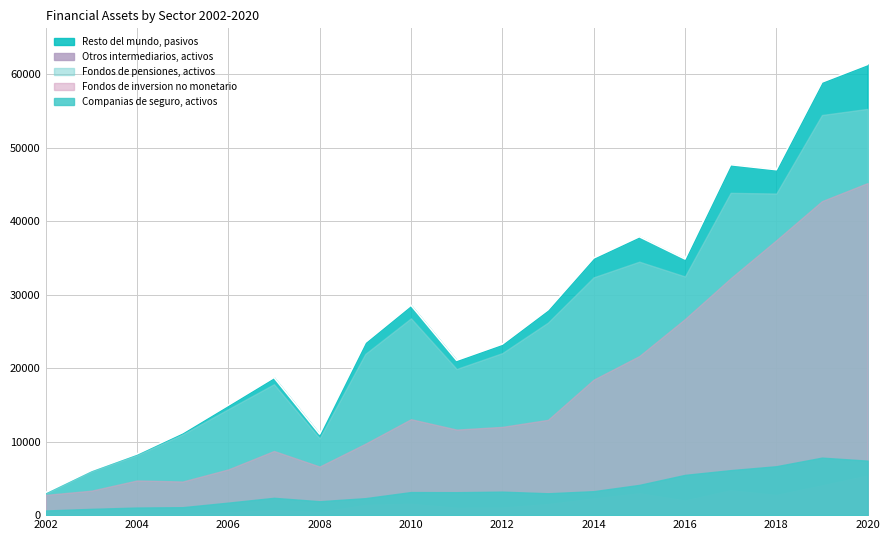

True or false: Fondos de pensiones, activos and Resto del mundo, pasivos intersect in this chart.

False